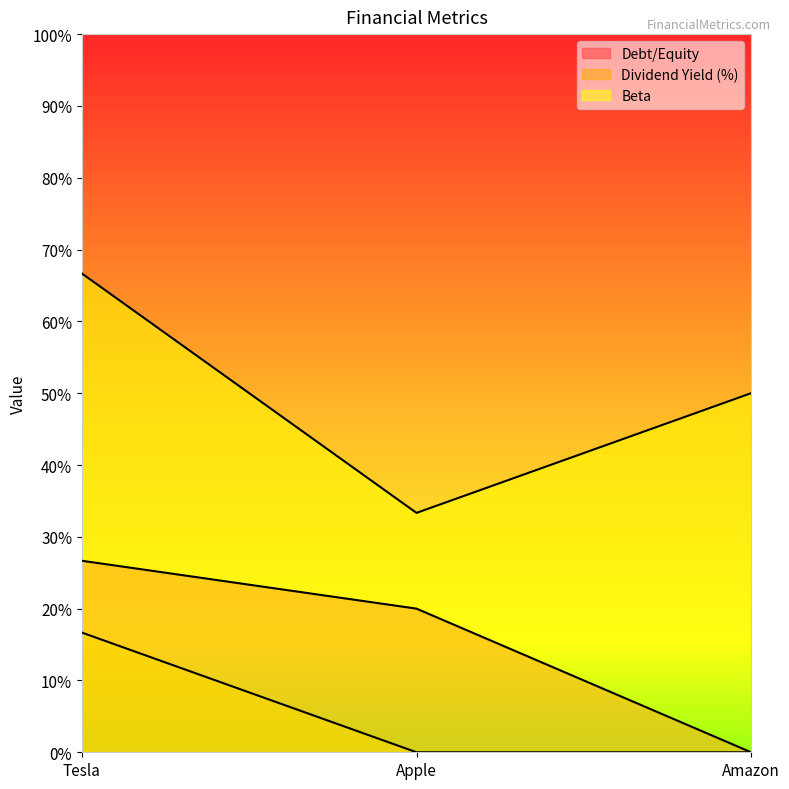

Reading left to right, extract all data points from this chart.

Debt/Equity: Tesla=0.3	Apple=0.2	Amazon=0.0
Dividend Yield (%): Tesla=0.2	Apple=0.0	Amazon=0.0
Beta: Tesla=0.7	Apple=0.3	Amazon=0.5